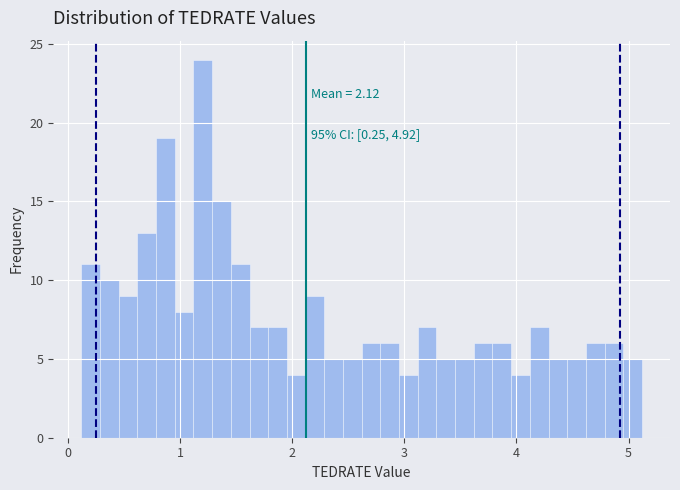

Read against the x-axis, roughly where is the centre of the tallest bar?

1.2